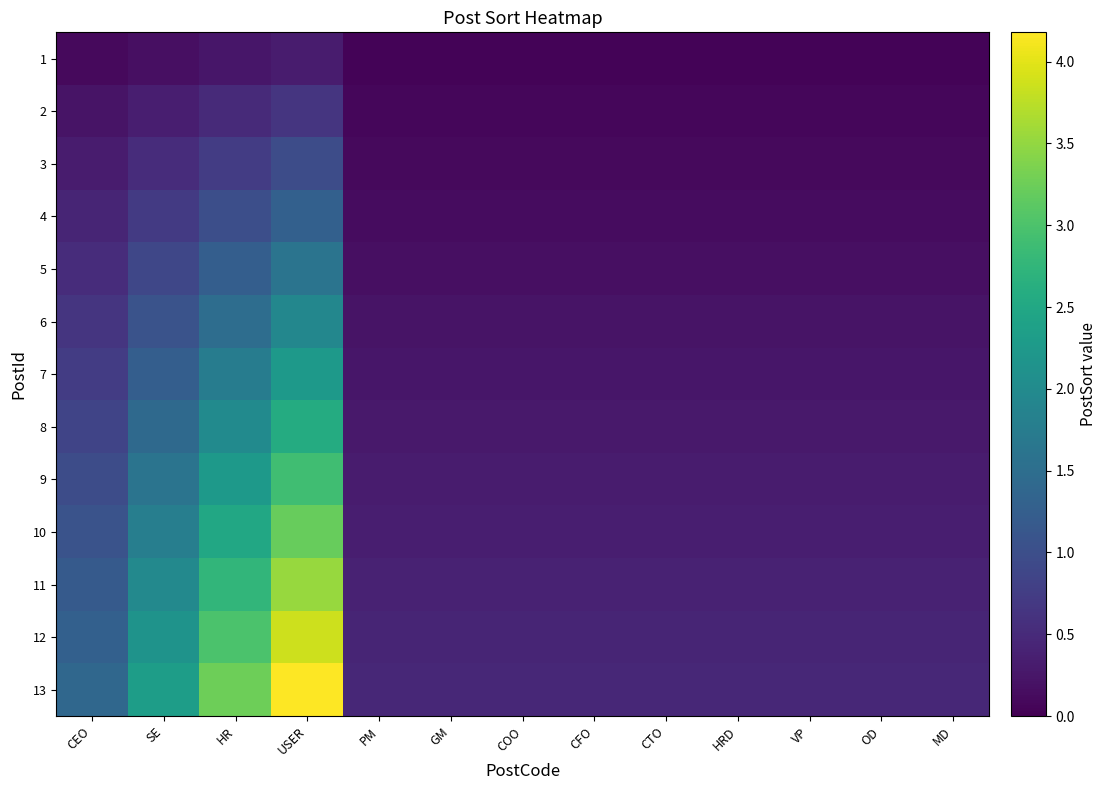

At how many categories does at least one series exceed 3?

2